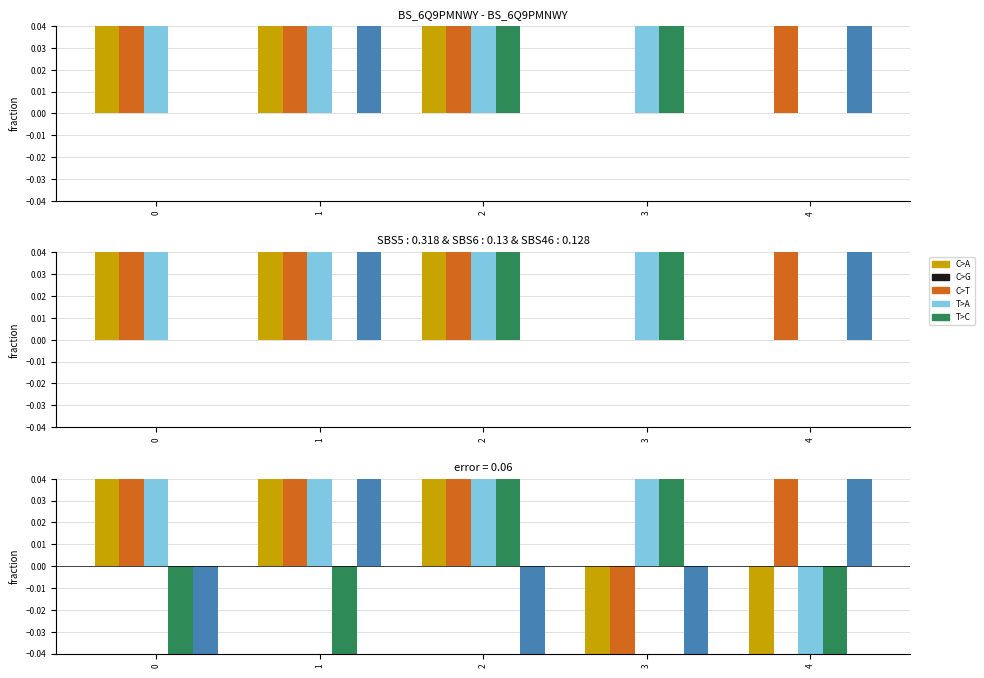

Is the value of 3 at 0 greater than the value of 4 at 4?

No